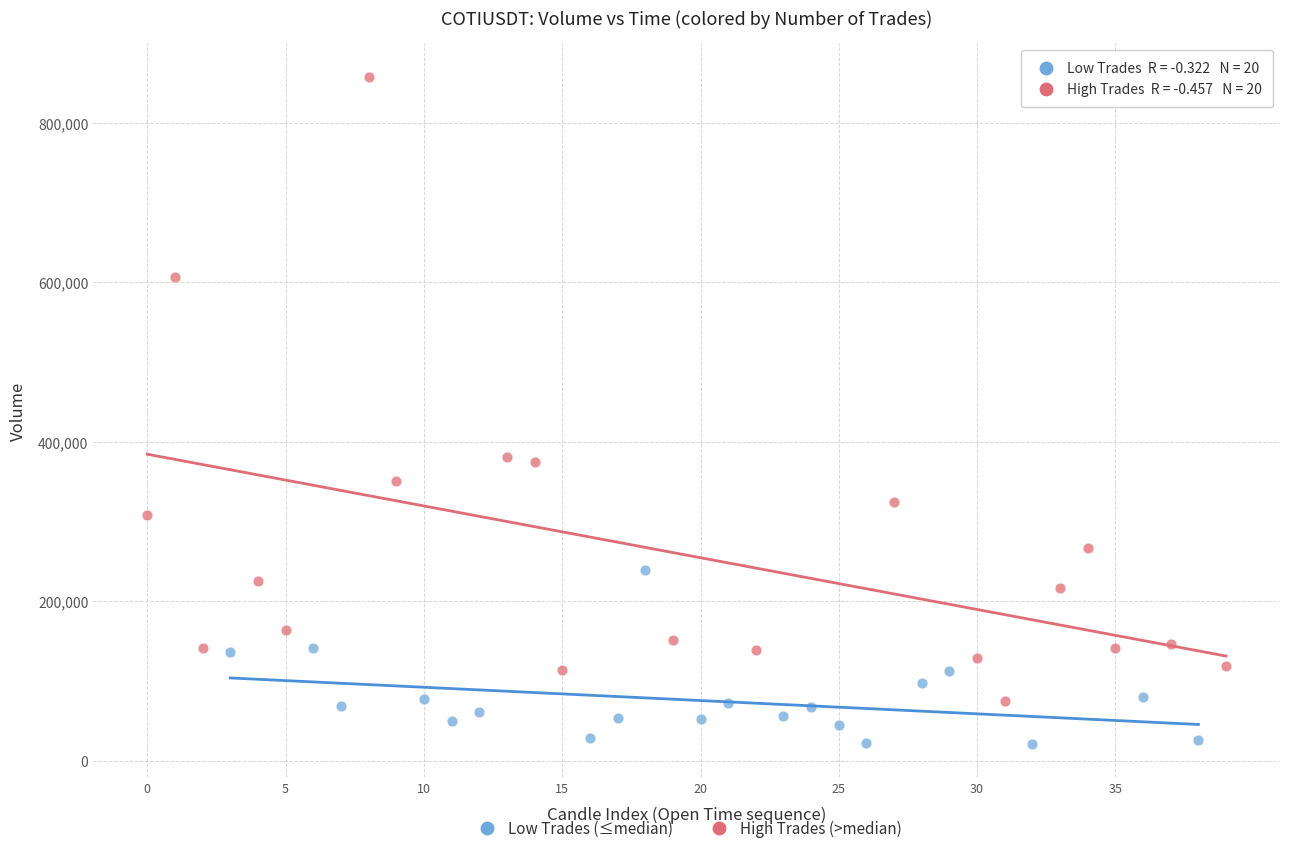

Which series has the widest spread of Y values?

High Trades (>median)